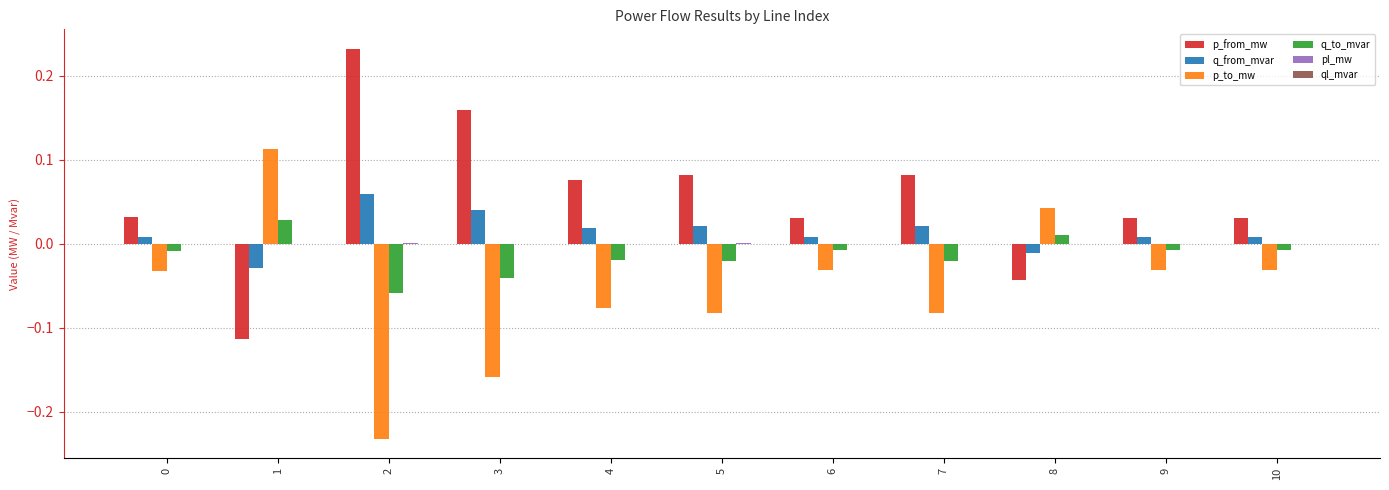

Is the value of q_from_mvar at 6 greater than the value of p_to_mw at 3?

Yes